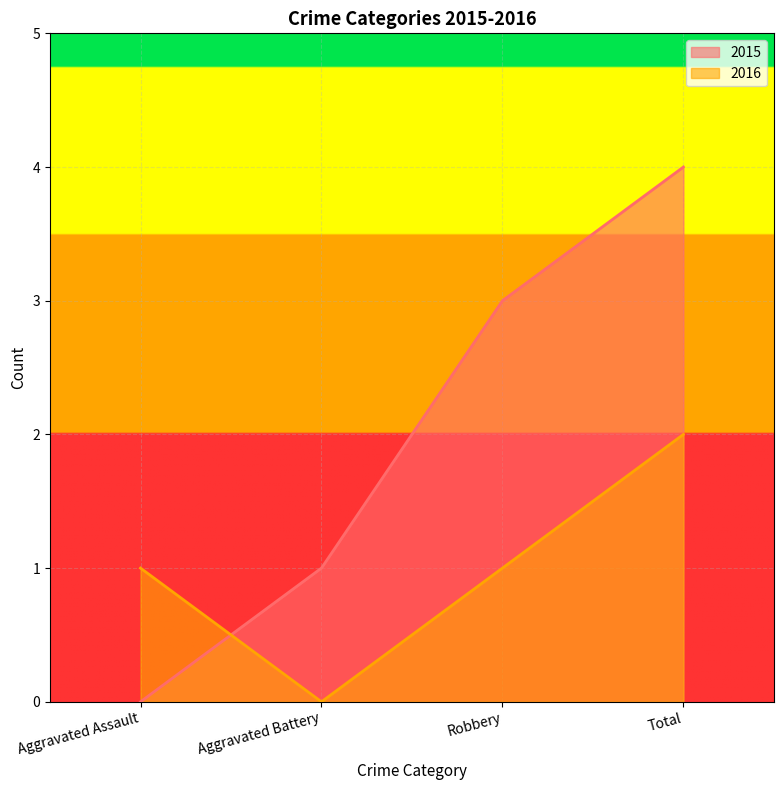

How many values in the 2015 series exceed 3?

1